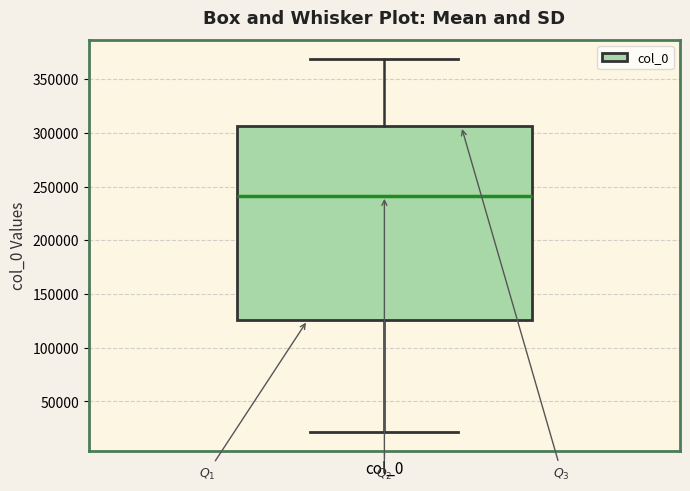

Read this box plot against the y-axis: the position of the median line, the range covered by the box, and the ends of both whiskers. The values are not printed on the chart, so give them approximately, as read against the axis.

median 240000, box 125000 to 305000, whiskers 20000 to 370000